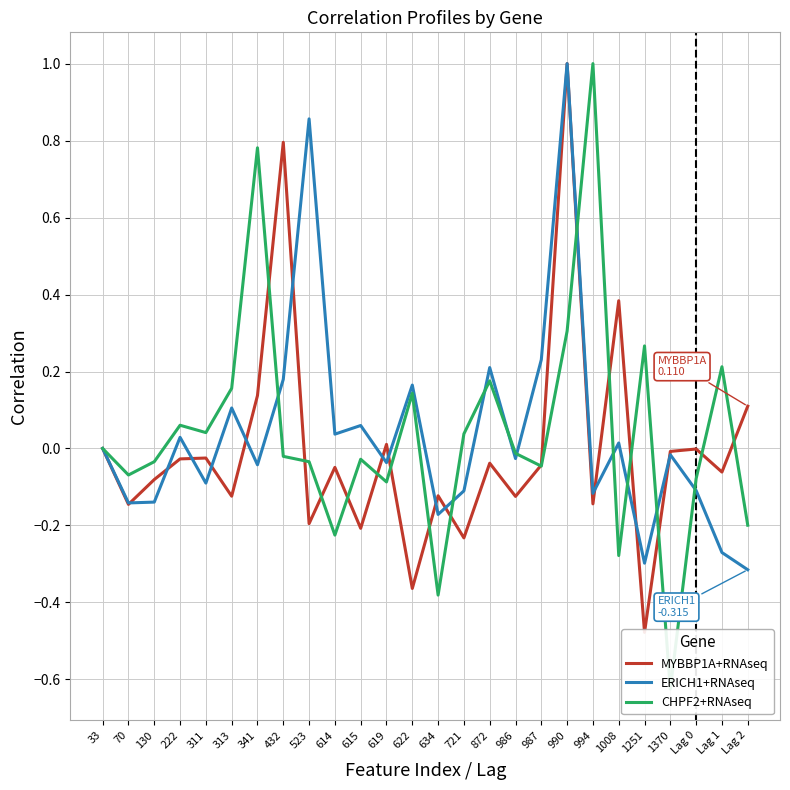

The value of CHPF2+RNAseq at 987 is -0.0. True or false?

True